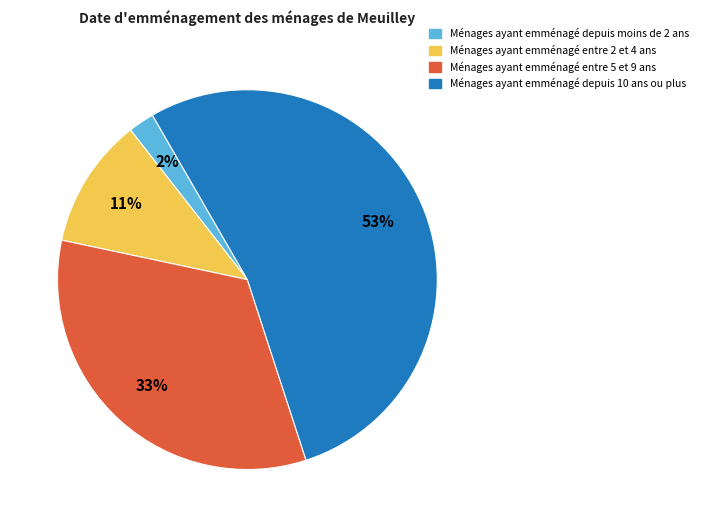

Is there a majority slice in this chart?

Yes